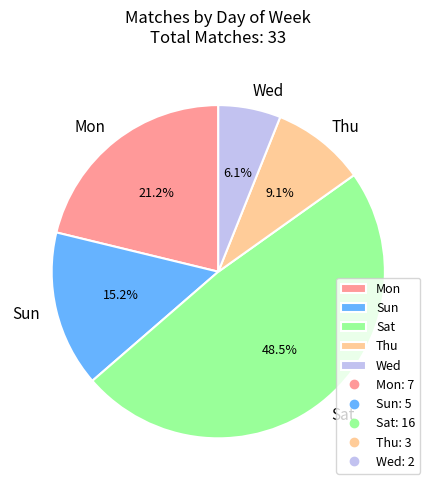

What is the smallest slice in the pie chart?

Wed